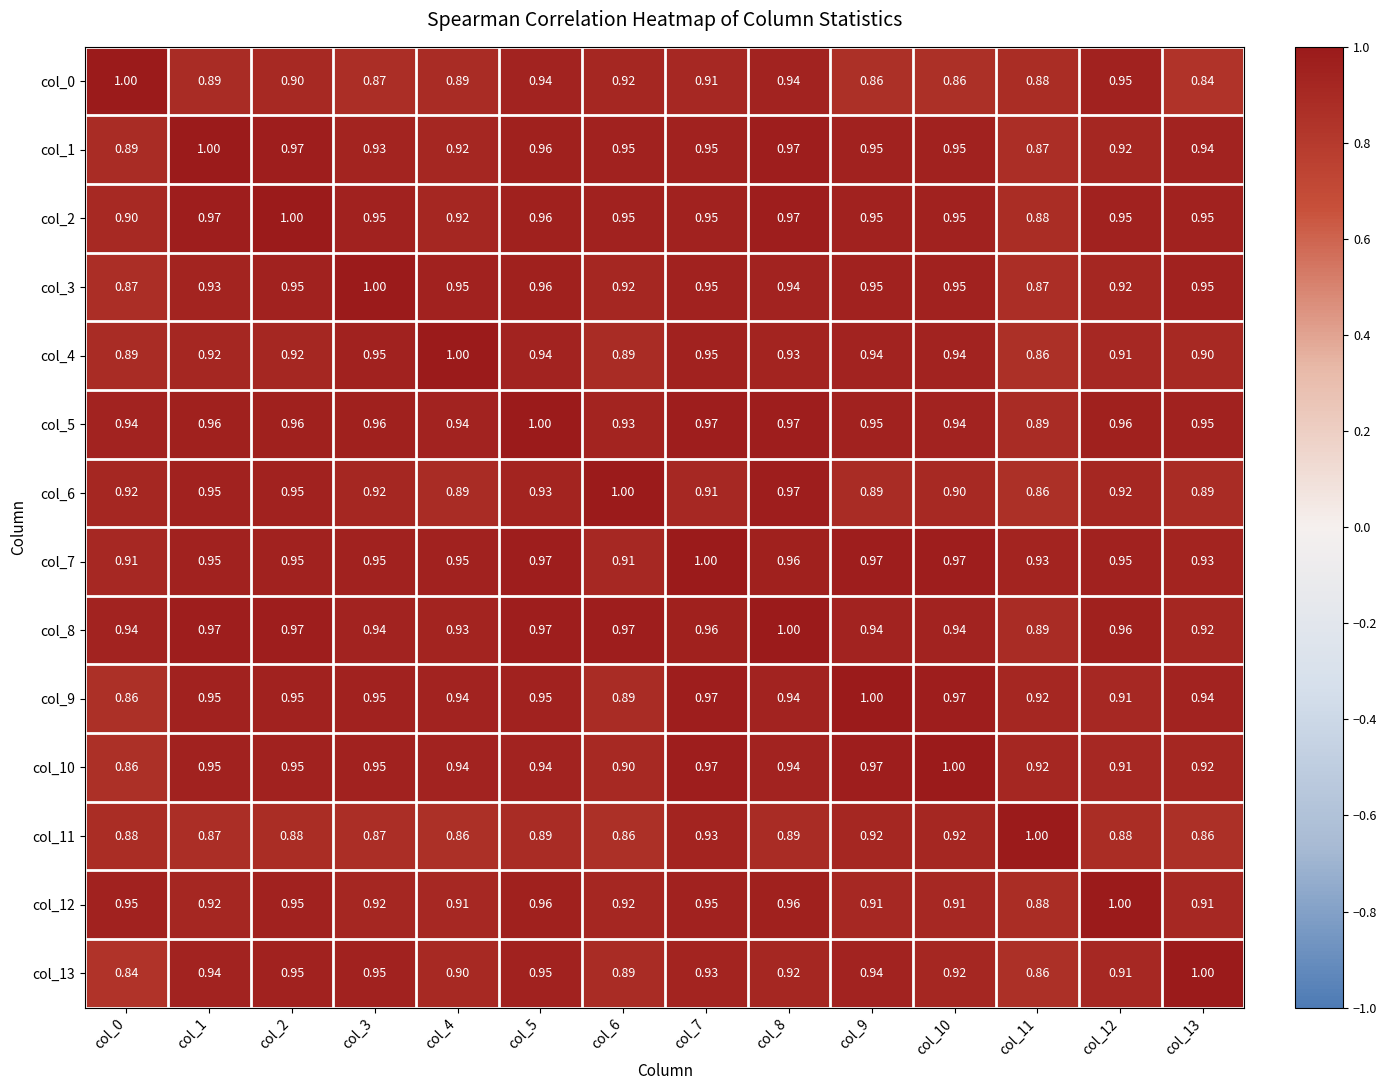

Is the value of col_9 at col_2 greater than the value of col_4 at col_5?

Yes